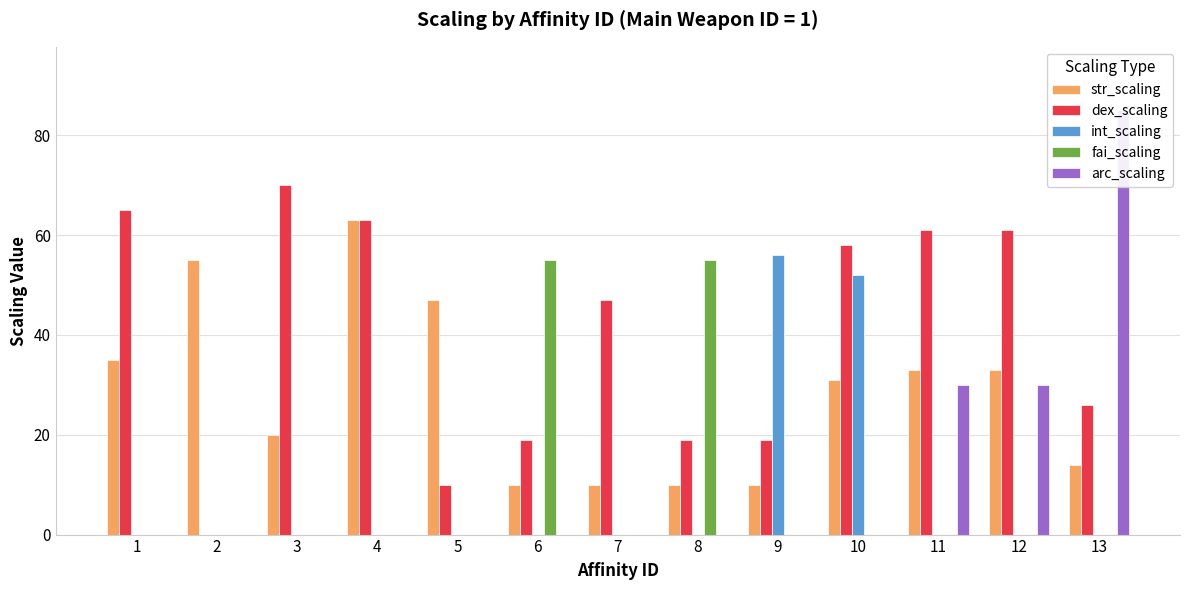

How many values in the str_scaling series exceed 31?

6